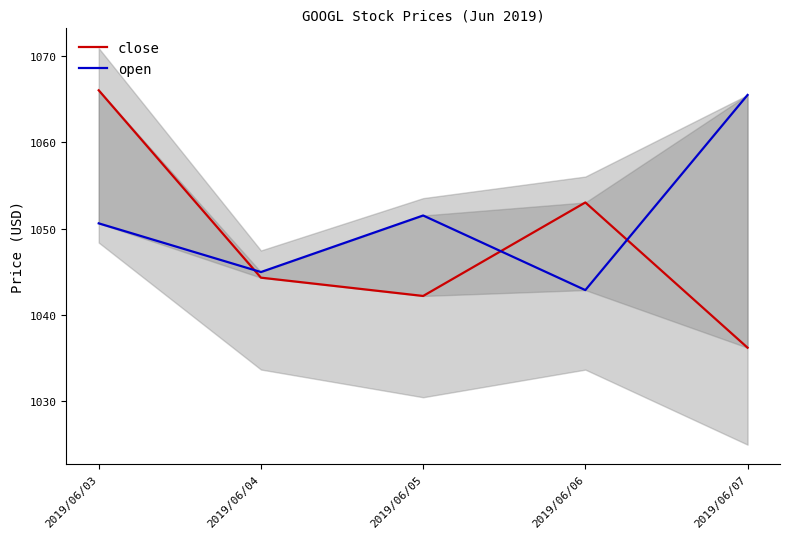

Reading left to right, transcribe all the data shown in this chart.

close: 1066.0	1044.3	1042.2	1053.0	1036.2
open: 1050.6	1045.0	1051.5	1042.9	1065.5